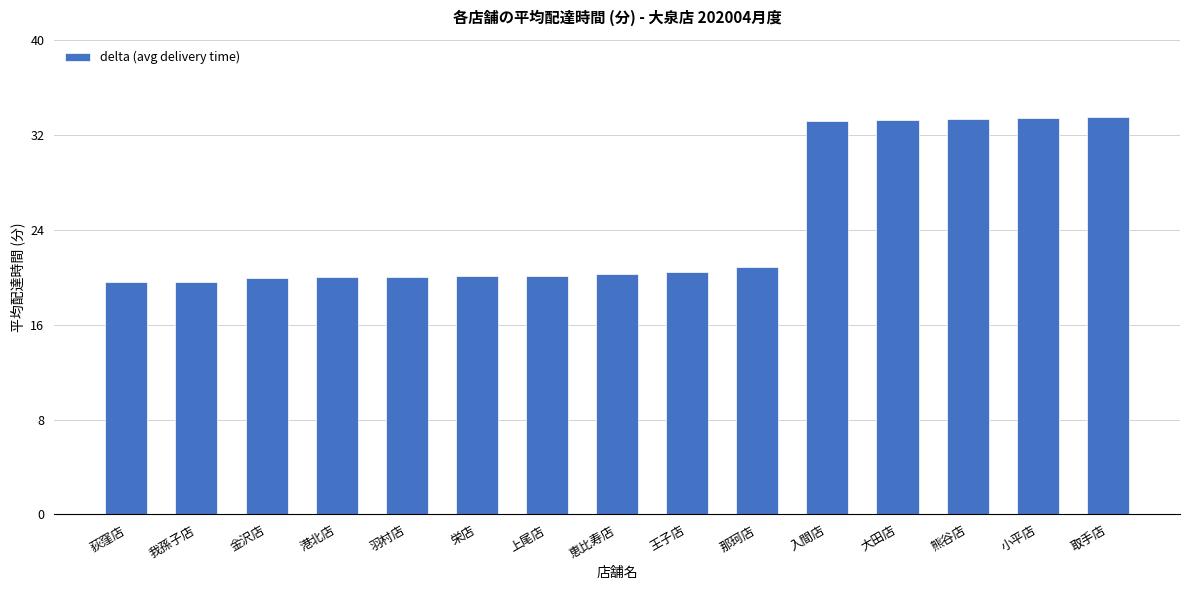

What is the value of the 9th bar from the left?

20.4